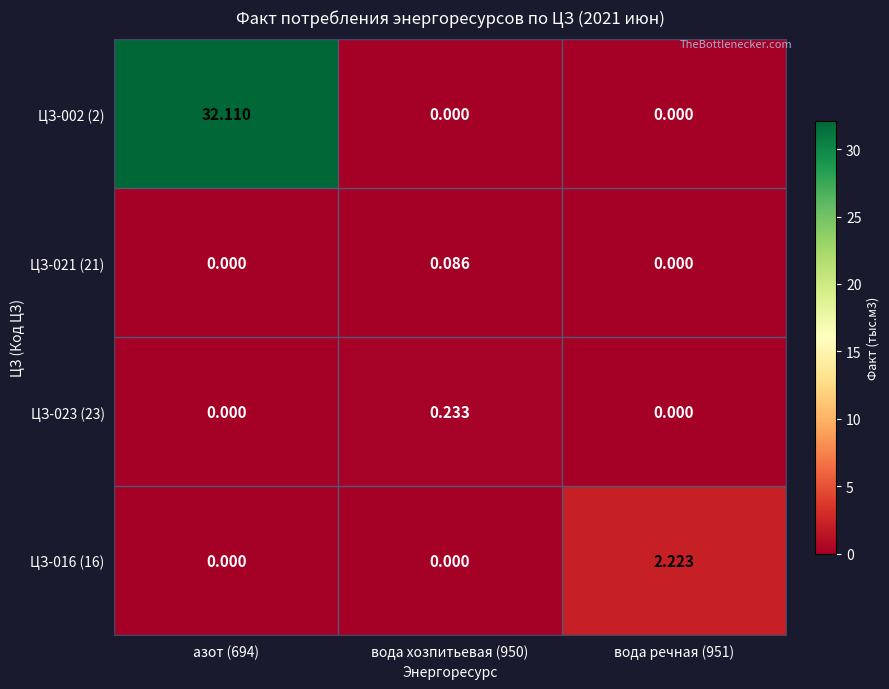

Is the value of ЦЗ-002 (2) at вода хозпитьевая (950) greater than the value of ЦЗ-023 (23) at вода хозпитьевая (950)?

No